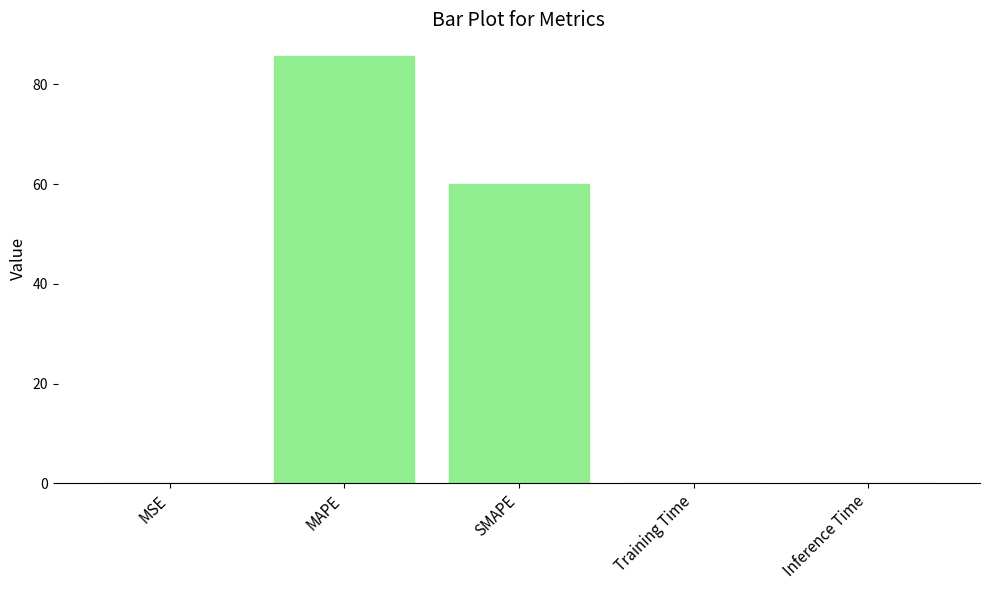

The chart shows a value of 85.8 at MAPE. True or false?

True